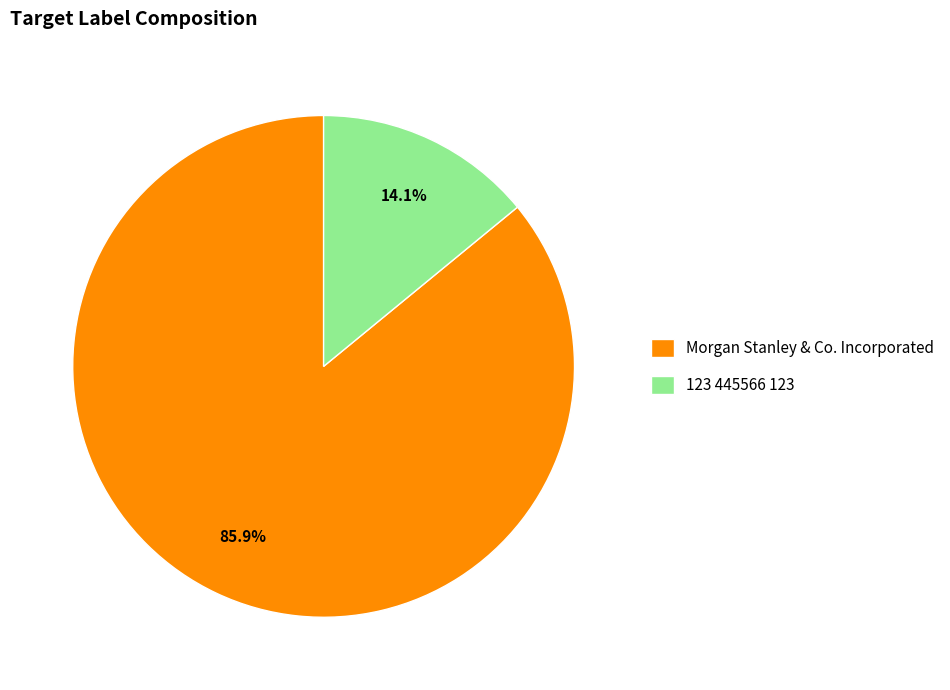

To the nearest percent, what is the average slice percentage?

50%